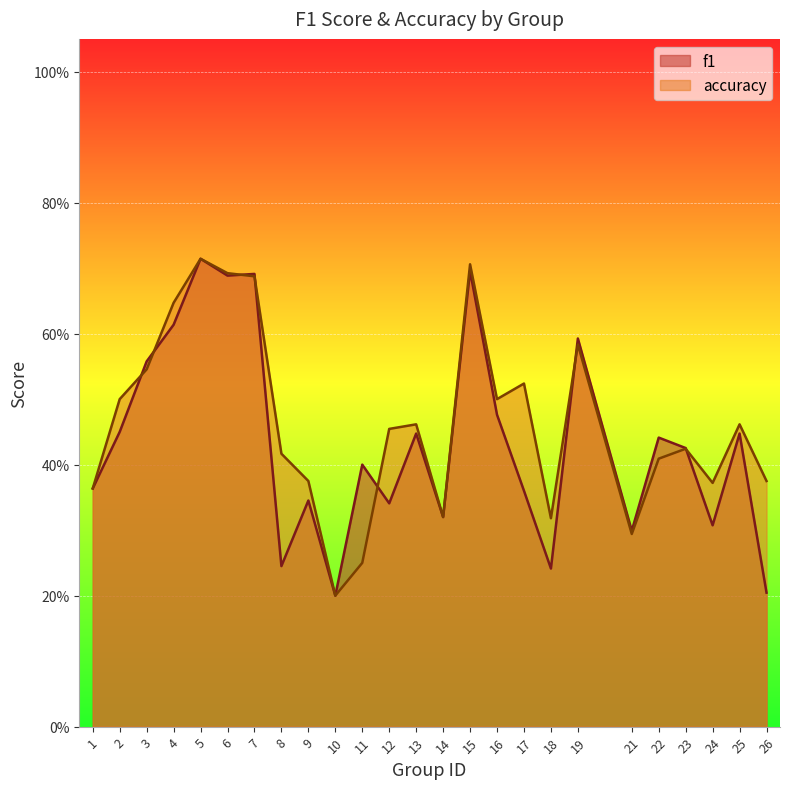

What is the difference between the maximum and minimum values in the accuracy series?

0.5